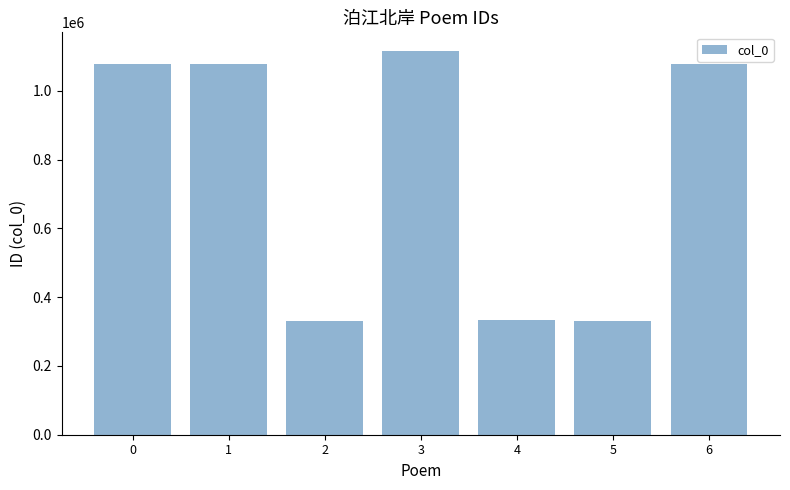

What is the ratio of the value at 4 to the value at 1?

0.3